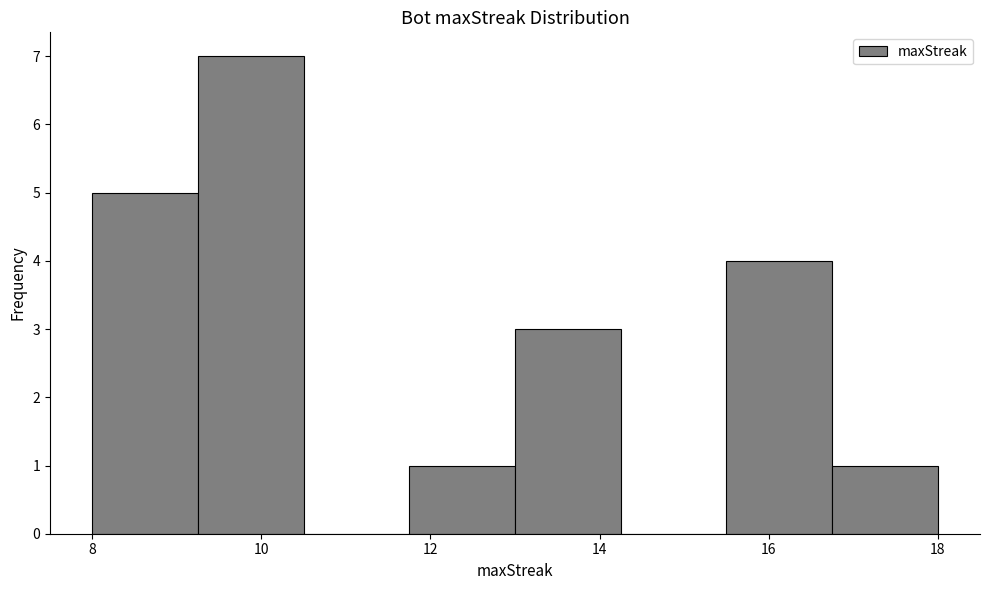

Reading left to right, transcribe this chart: for each bar, give the range it covers on the x-axis and its height. Neither the bar edges nor the heights are printed on the chart, so give them approximately, as read against the axes.

8.00 to 9.25: 5
9.25 to 10.50: 7
10.50 to 11.75: 0
11.75 to 13.00: 1
13.00 to 14.25: 3
14.25 to 15.50: 0
15.50 to 16.75: 4
16.75 to 18.00: 1